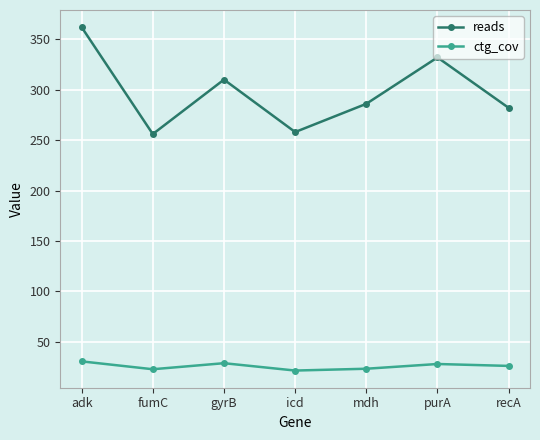

What value does the ctg_cov series have at fumC?

22.8